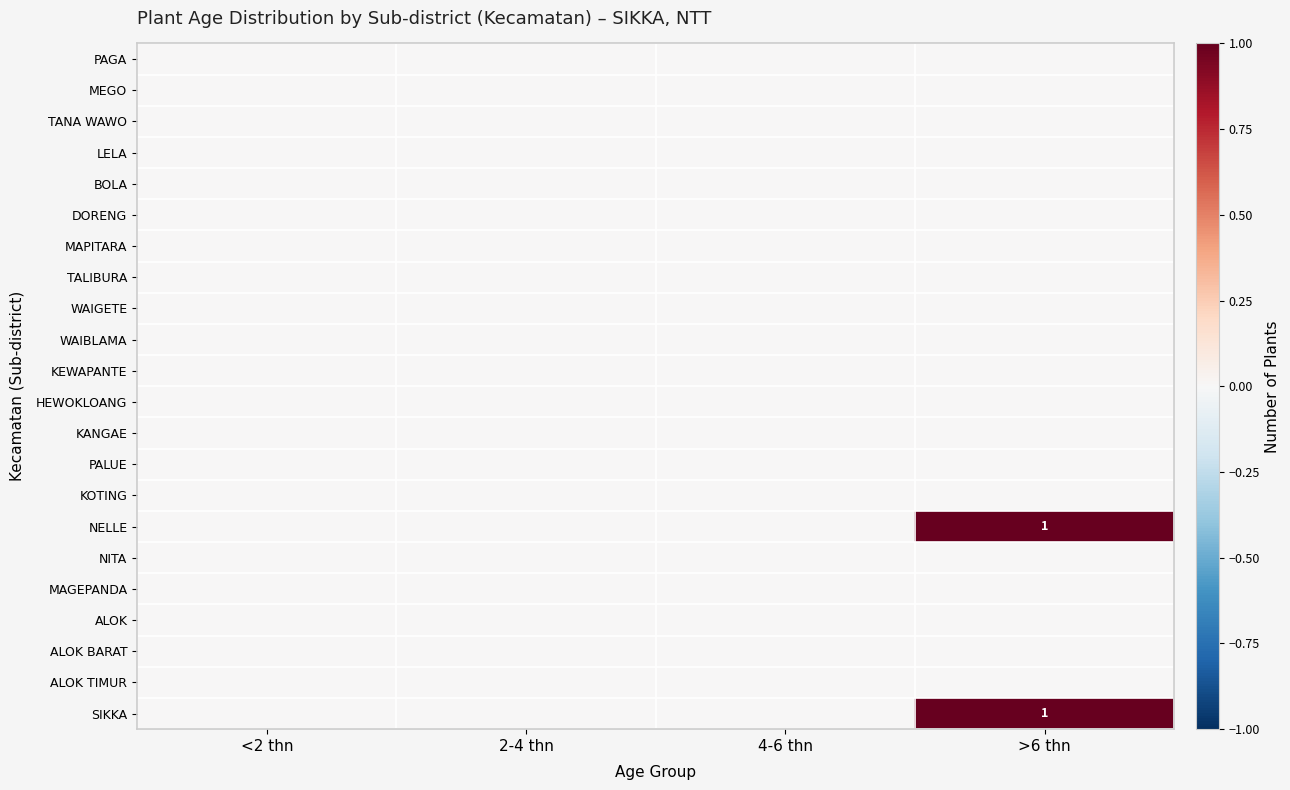

The value of NELLE at >6 thn is 1. True or false?

True